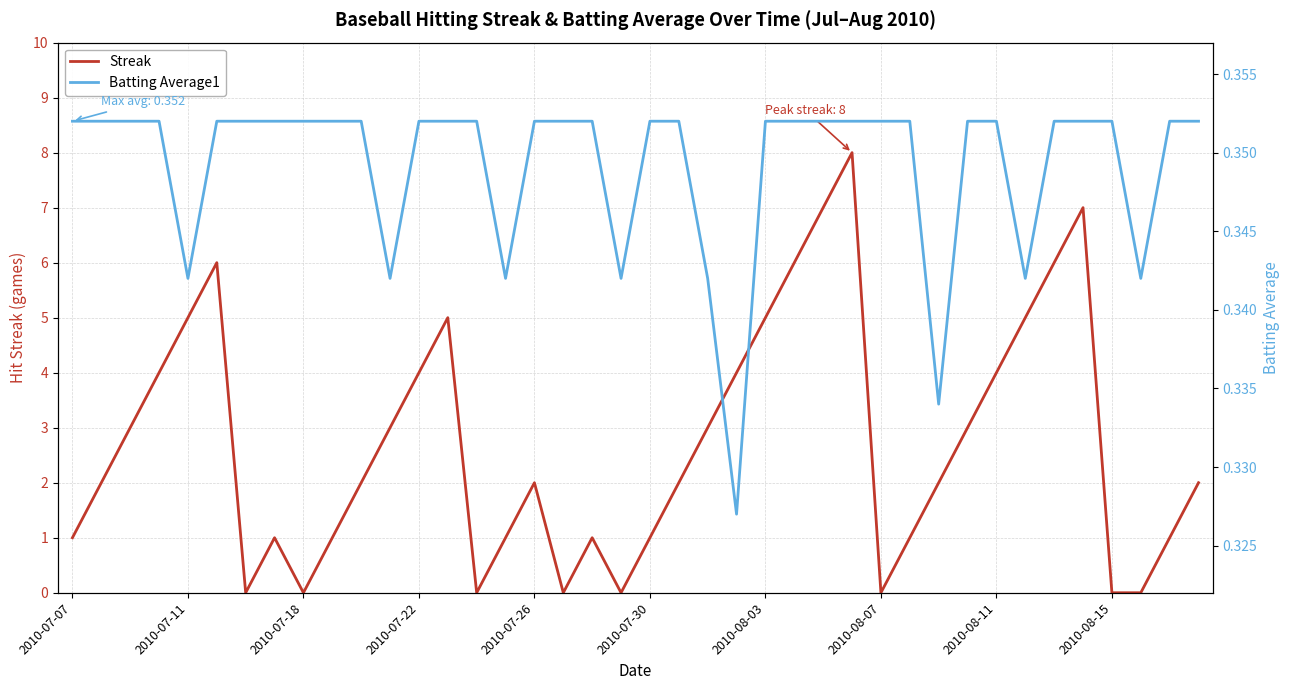

True or false: Batting Average1 and Streak intersect in this chart.

True